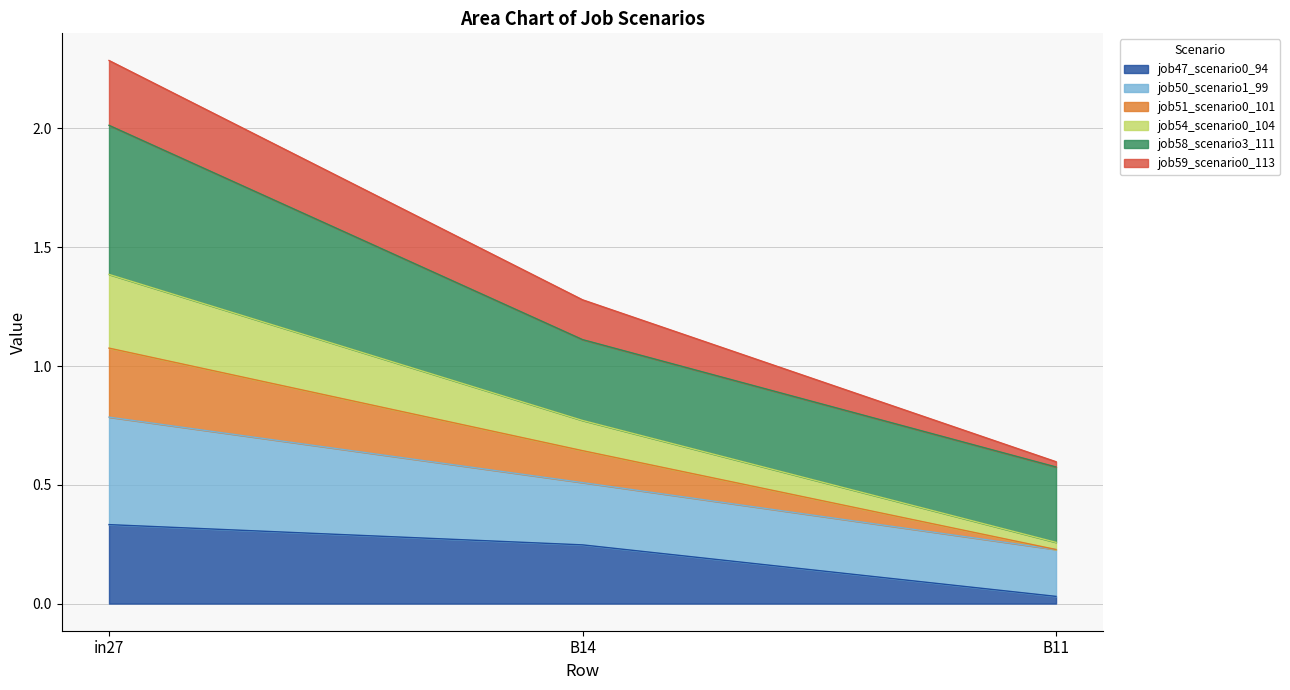

Which category has the highest value in the job47_scenario0_94 series?

in27